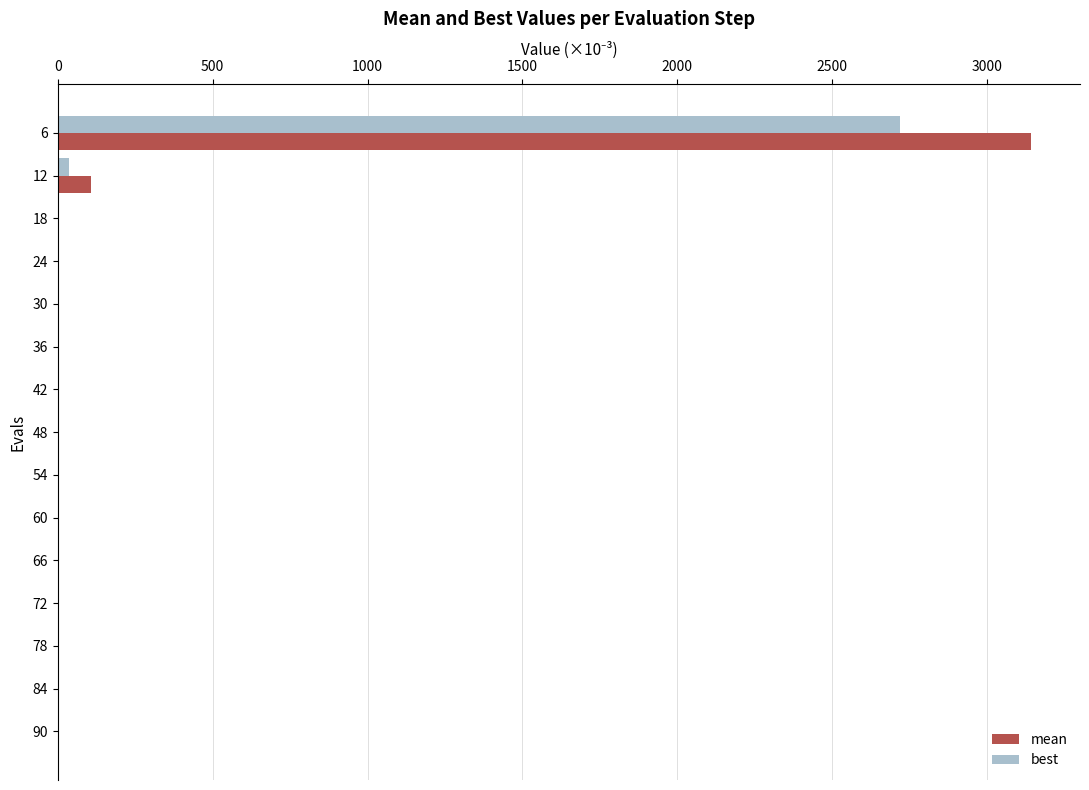

At which category is the sum across all series the highest?

6